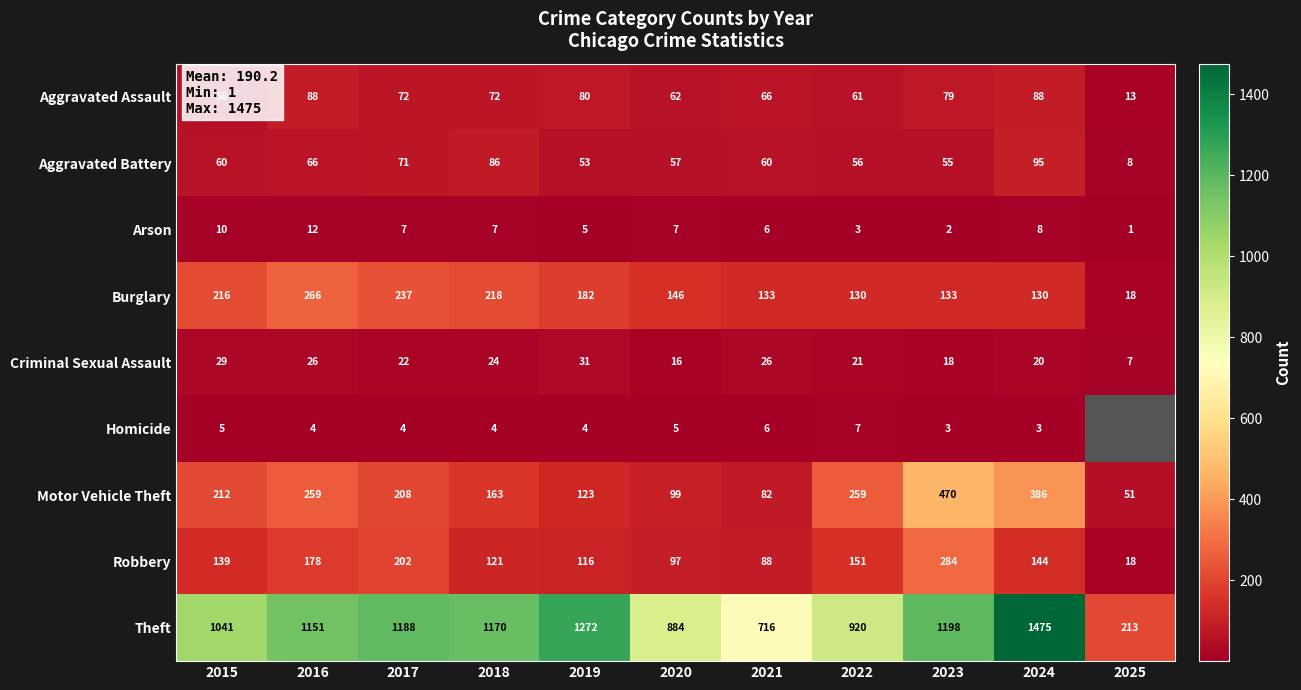

Which category has the lowest value across all series?

2025